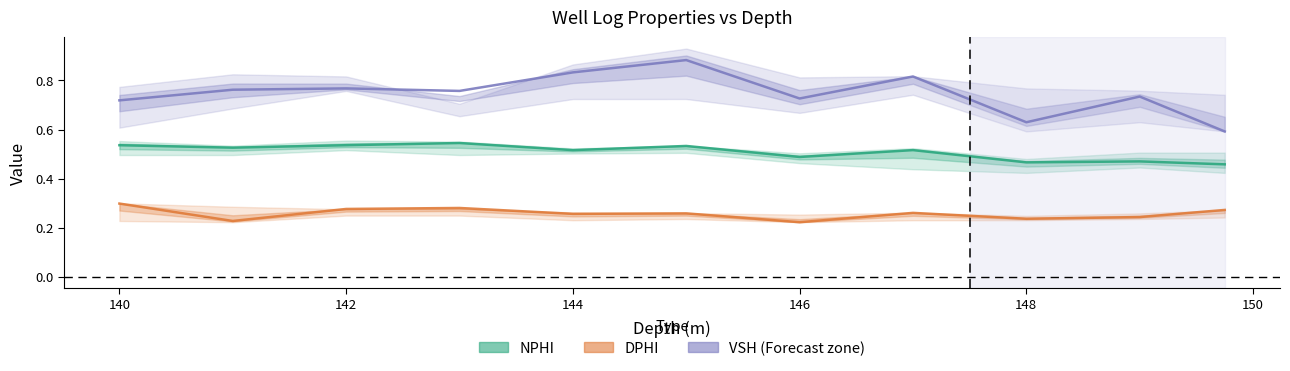

What is the difference between the highest and lowest values at 149.0?

0.5